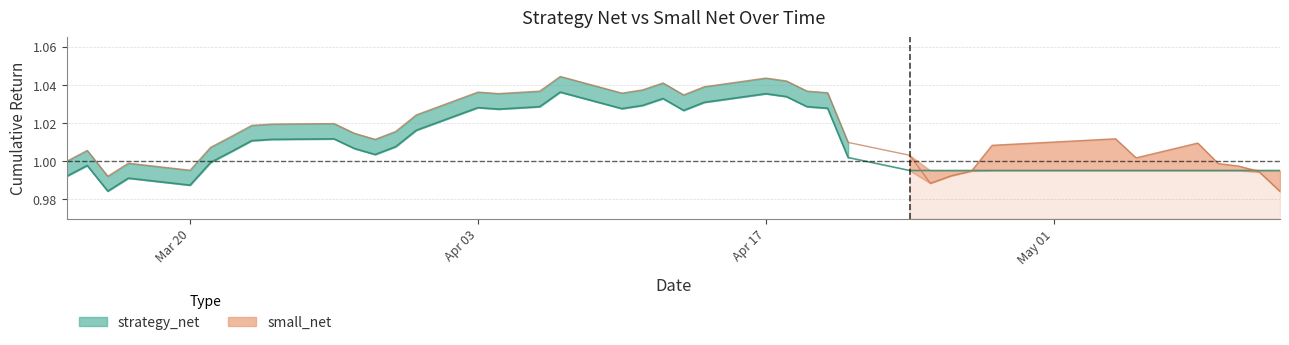

How many lines are shown in the chart?

2